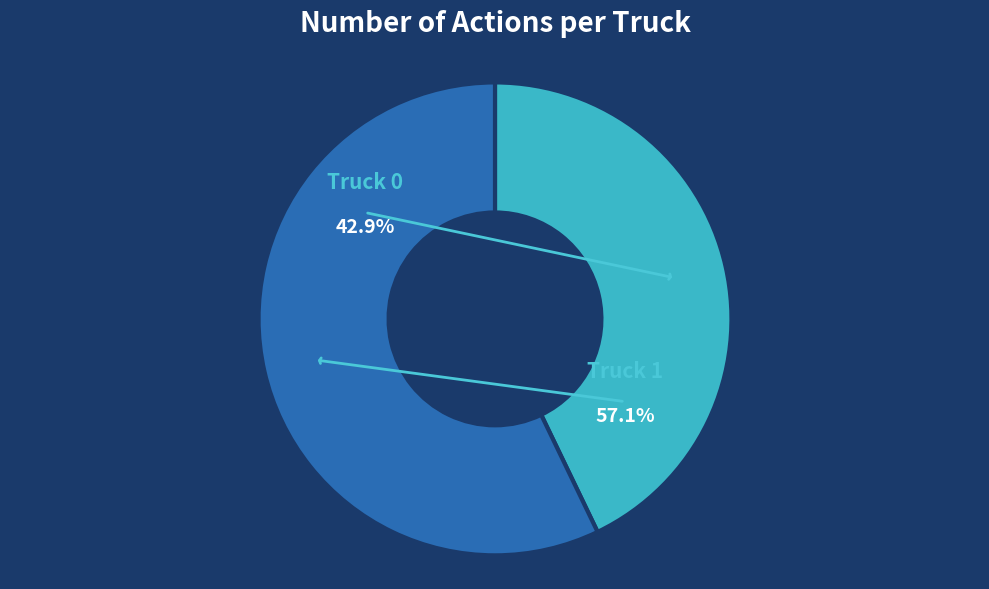

Does any single category account for the majority?

Yes